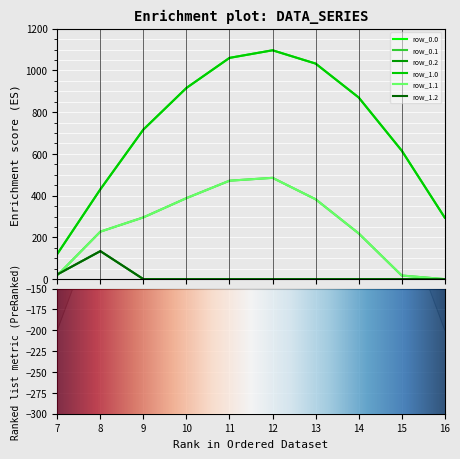

Rank the series at 14 from lowest to highest value.

row_0.2, row_1.2, row_0.1, row_1.1, row_0.0, row_1.0